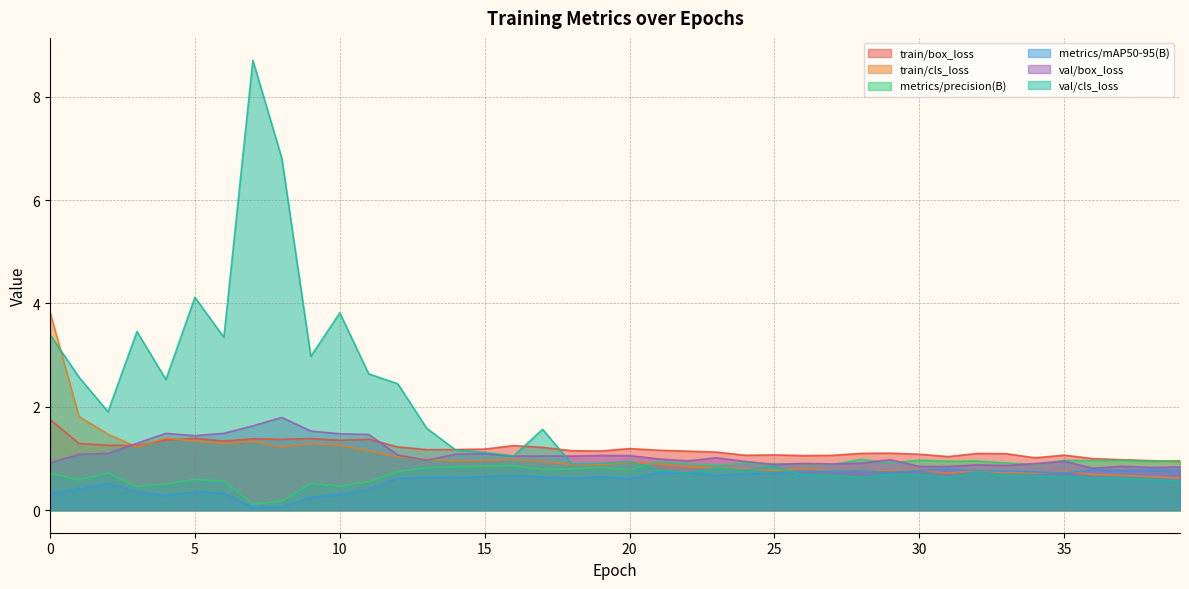

Is the value of val/box_loss at 18 greater than the value of train/box_loss at 14?

No